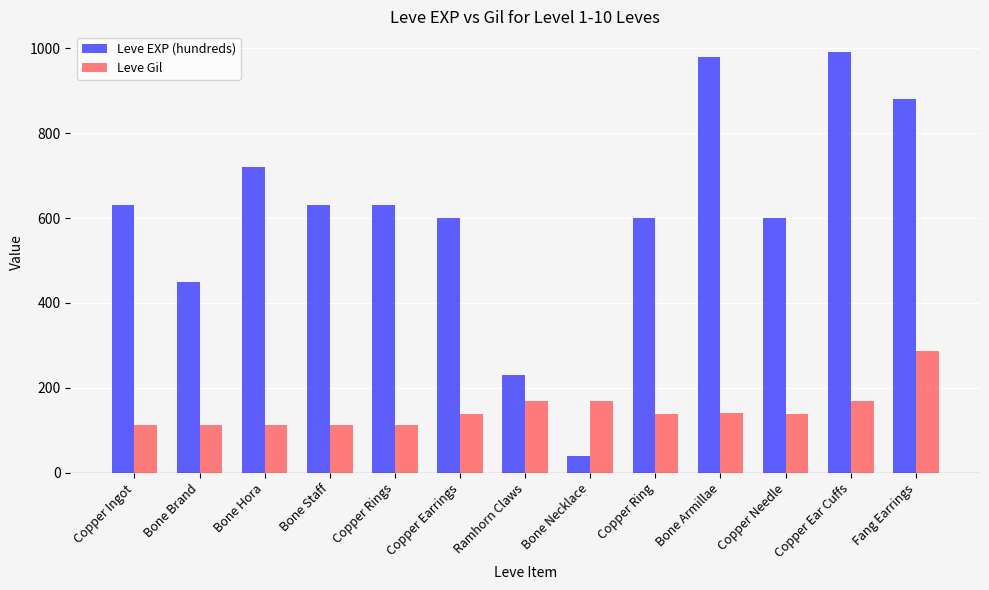

True or false: Leve EXP (hundreds) has a value of 440 at Copper Ingot.

False